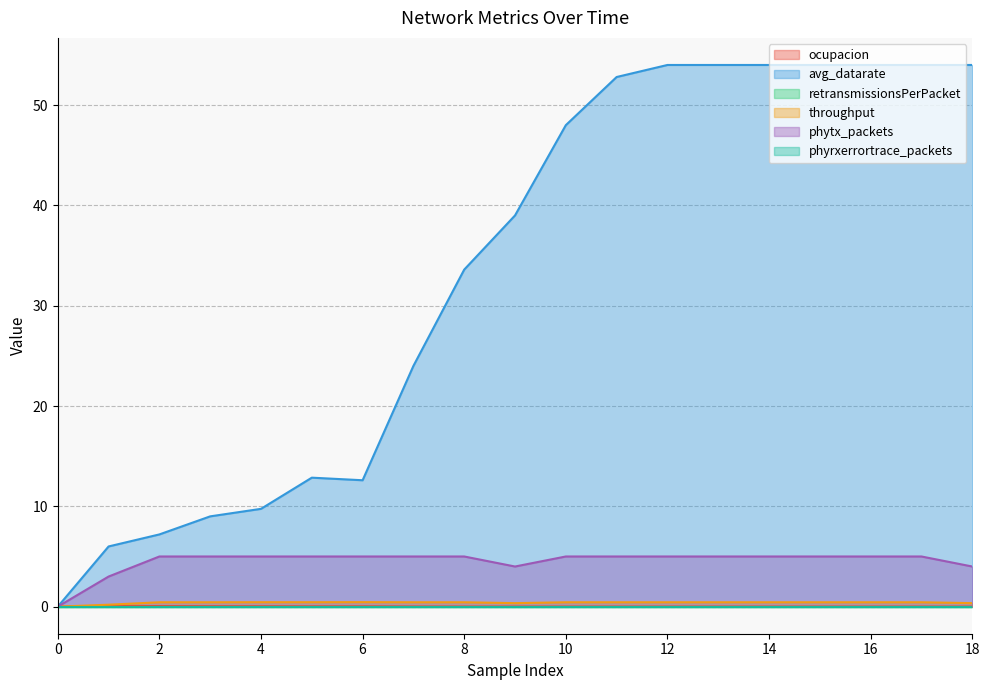

Does the chart have visible grid lines?

Yes